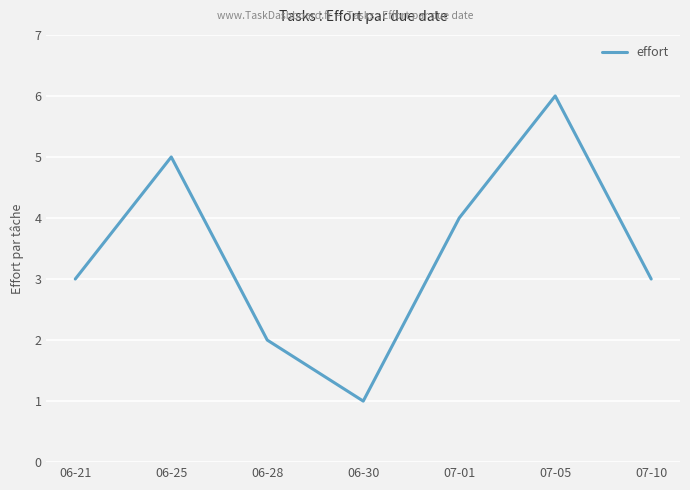

True or false: there are more than 1 points higher than both neighbors.

True